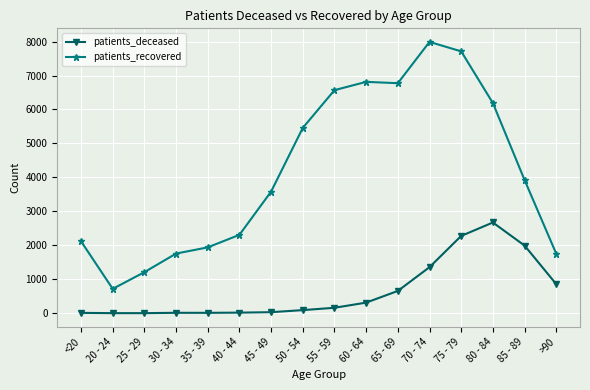

Where is patients_recovered nearest to the value 4354?

85 - 89